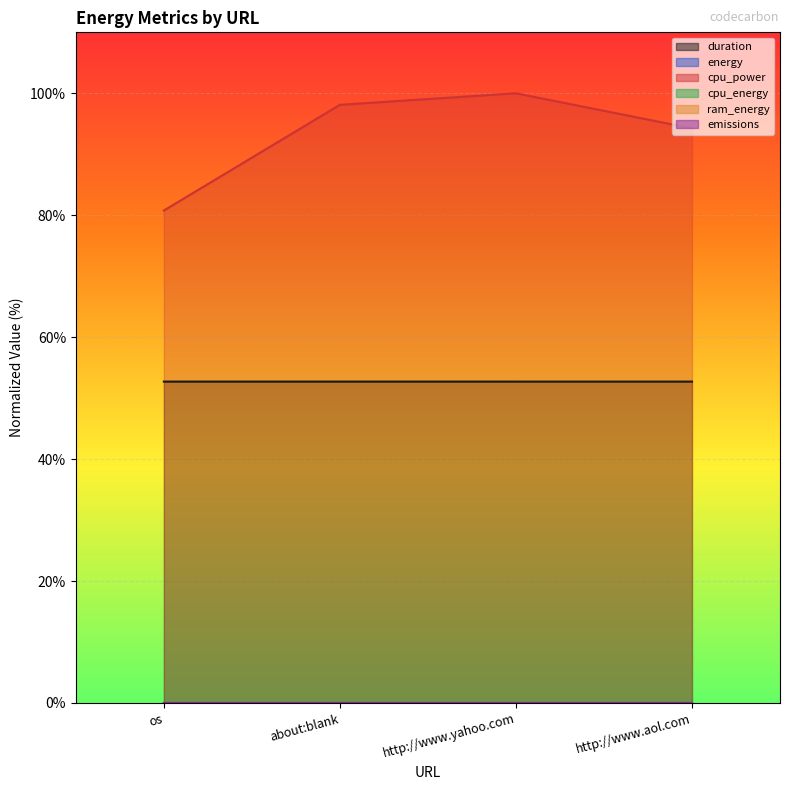

Reading left to right, transcribe all the data shown in this chart.

duration: os=52.7	about:blank=52.7	http://www.yahoo.com=52.7	http://www.aol.com=52.7
energy: os=0.0	about:blank=0.0	http://www.yahoo.com=0.0	http://www.aol.com=0.0
cpu_power: os=80.8	about:blank=98.1	http://www.yahoo.com=100.0	http://www.aol.com=94.3
cpu_energy: os=0.0	about:blank=0.0	http://www.yahoo.com=0.0	http://www.aol.com=0.0
emissions: os=0.0	about:blank=0.0	http://www.yahoo.com=0.0	http://www.aol.com=0.0